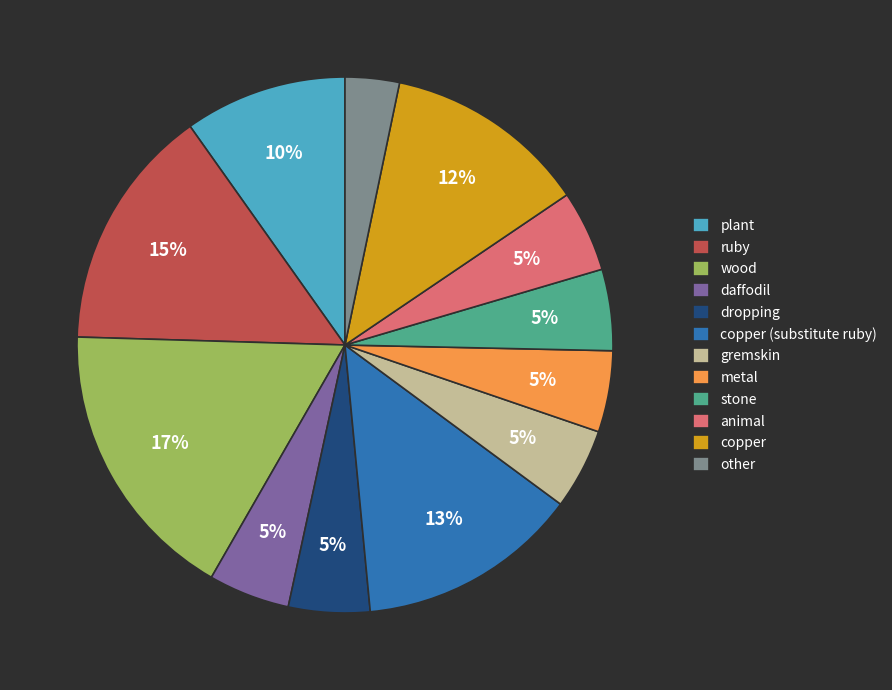

True or false: animal accounts for 5% of the total.

True